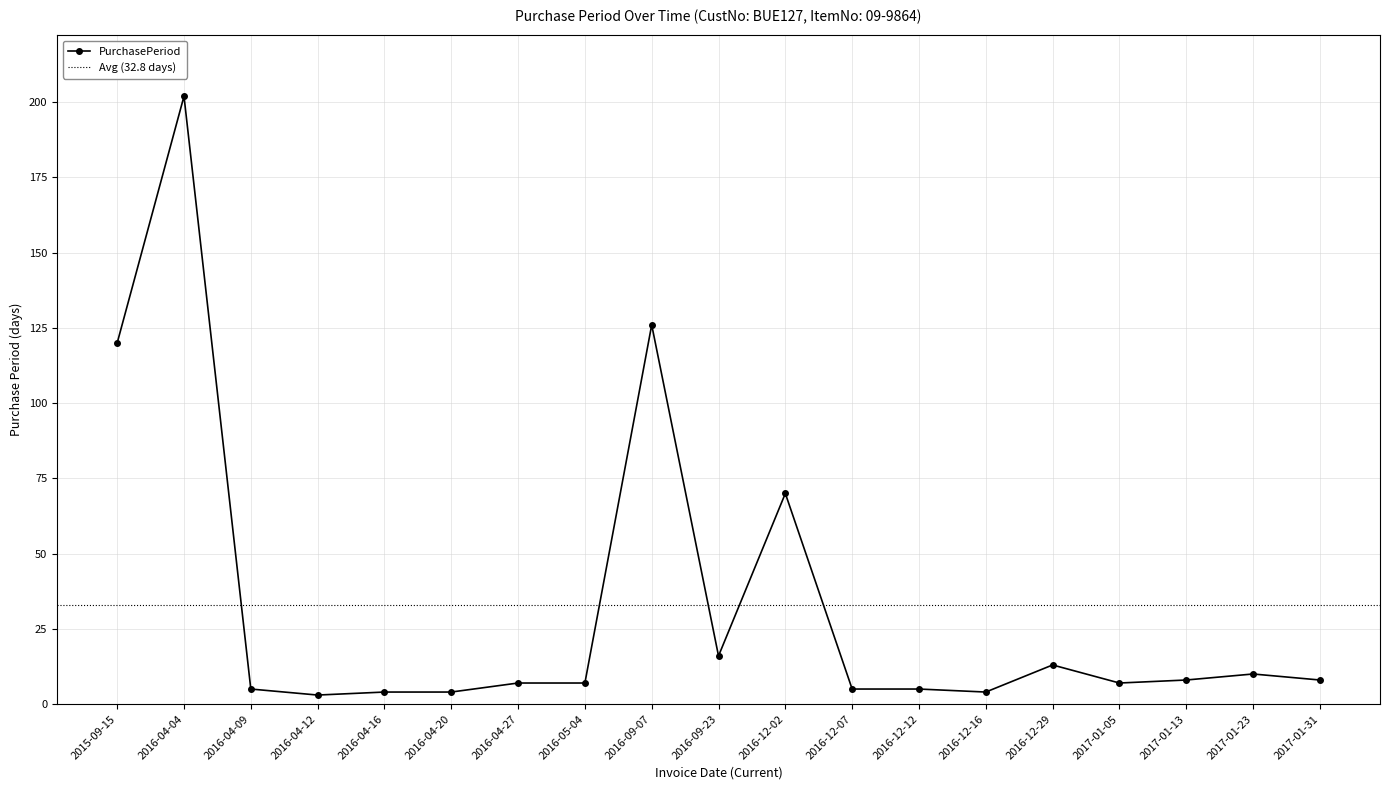

The value at 2016-09-07 is 56. True or false?

False